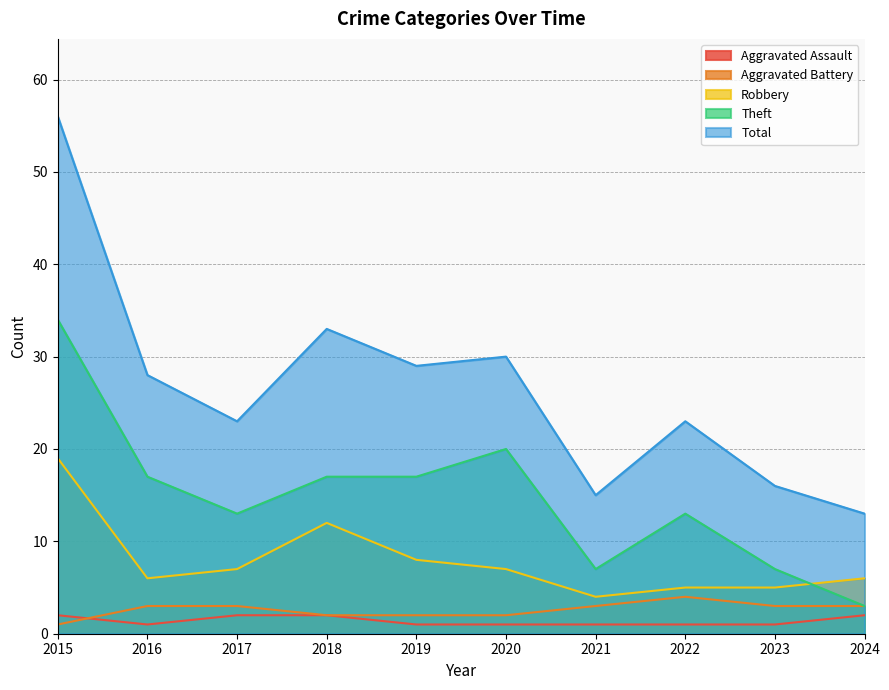

What is the total value across all series at 2015?

112